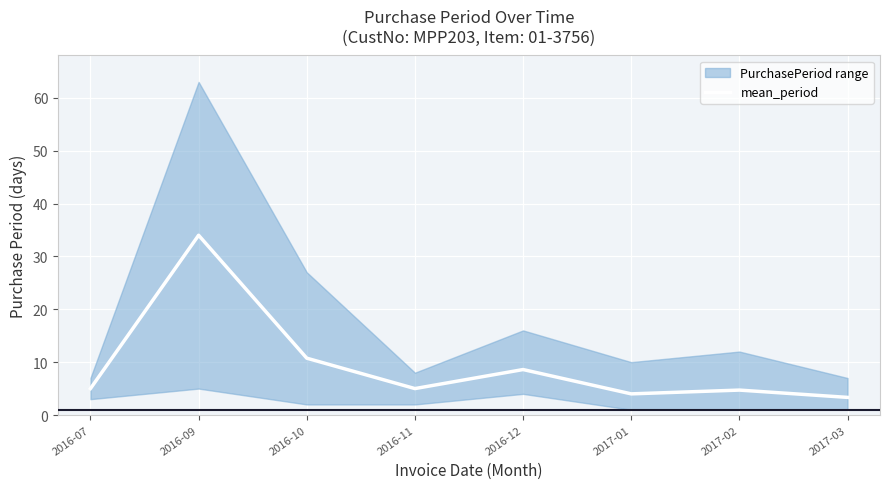

How many points are higher than both their immediate neighbors (excluding endpoints)?

3